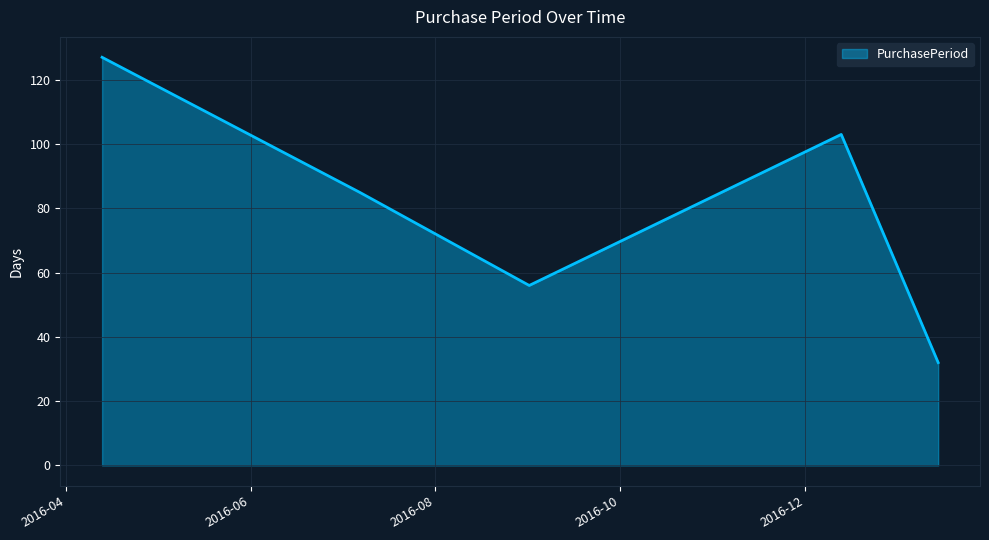

How many interior local peaks (higher than both neighbors) does the data have?

1